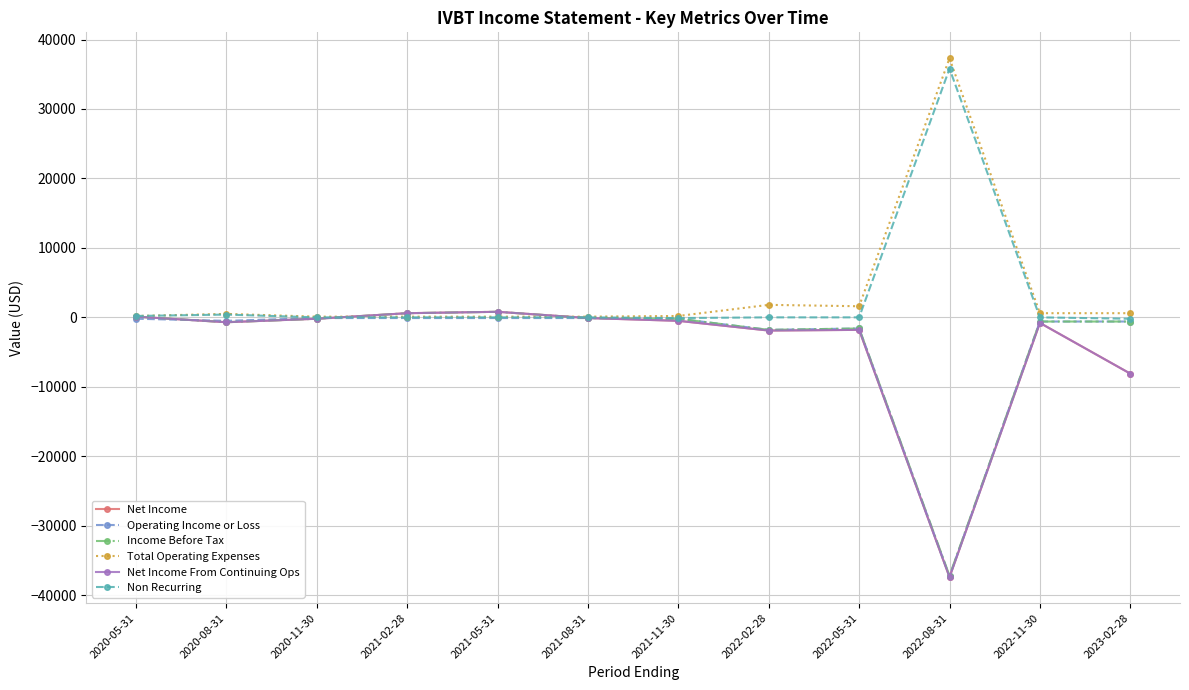

What is the difference between the second highest and minimum values in the Total Operating Expenses series?

1700